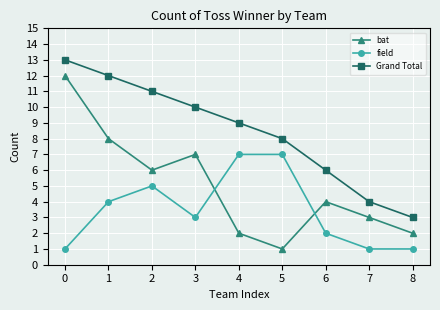

Is it true that bat equals 1 at 5?

True